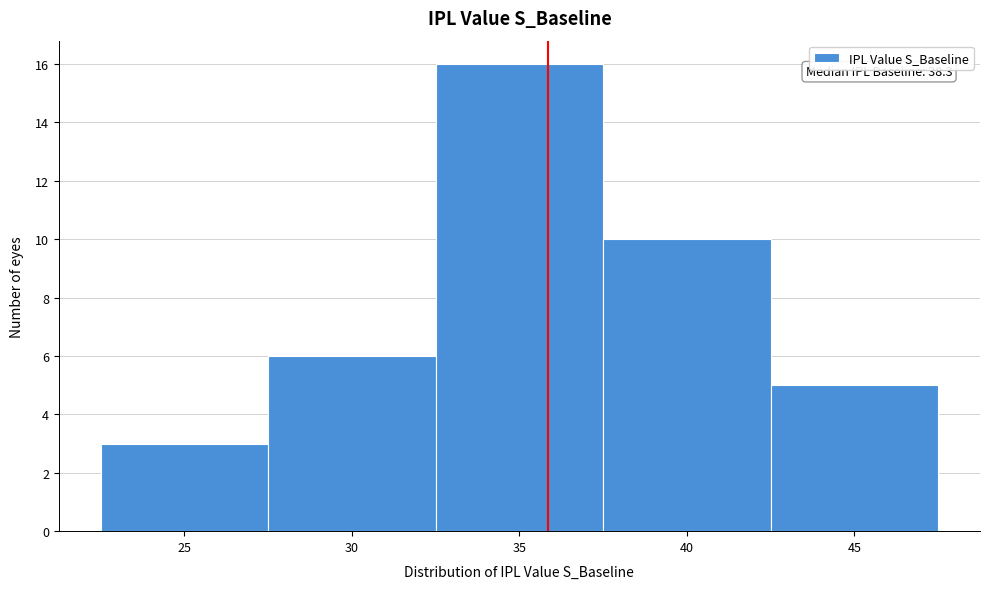

Reading left to right, extract all data points from this chart.

3	6	16	10	5